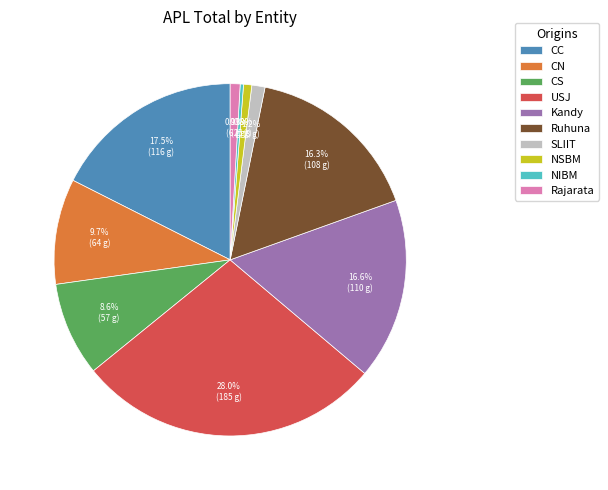

What percentage is NOT represented by SLIIT?

98.8%